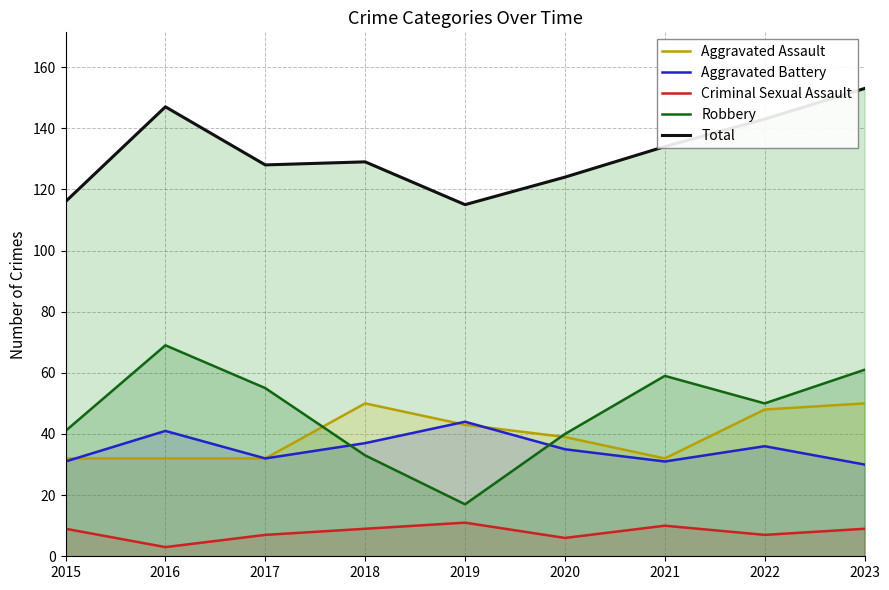

Which category has the highest value in the Aggravated Assault series?

2018